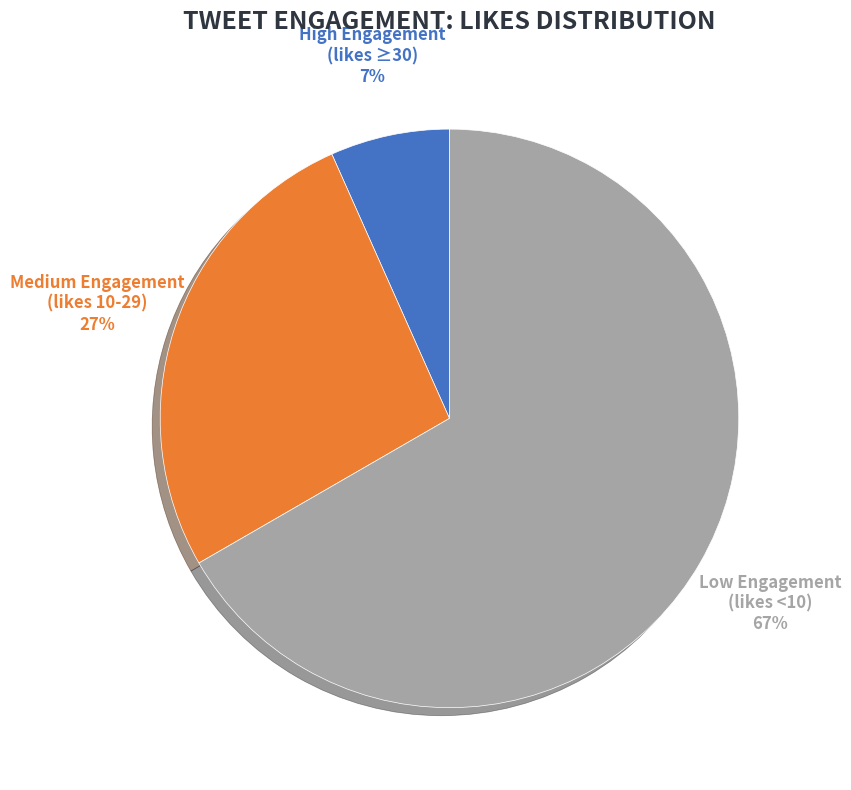

How many segments does this pie chart have?

3